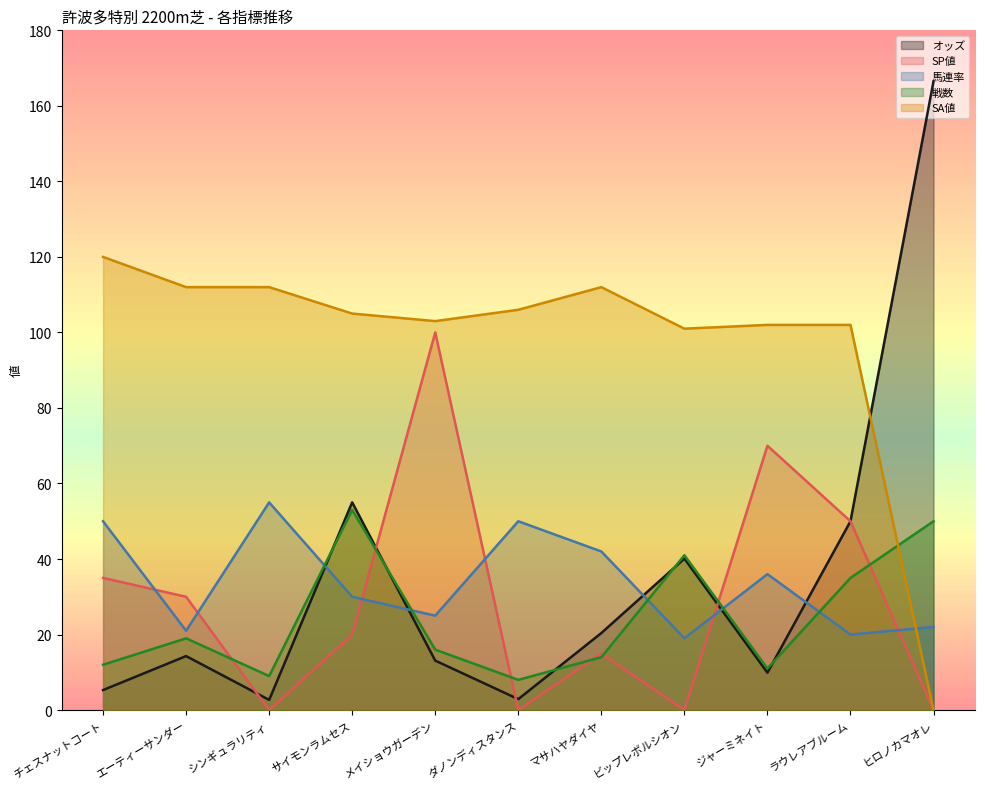

Does the chart display data point markers on the line(s)?

No